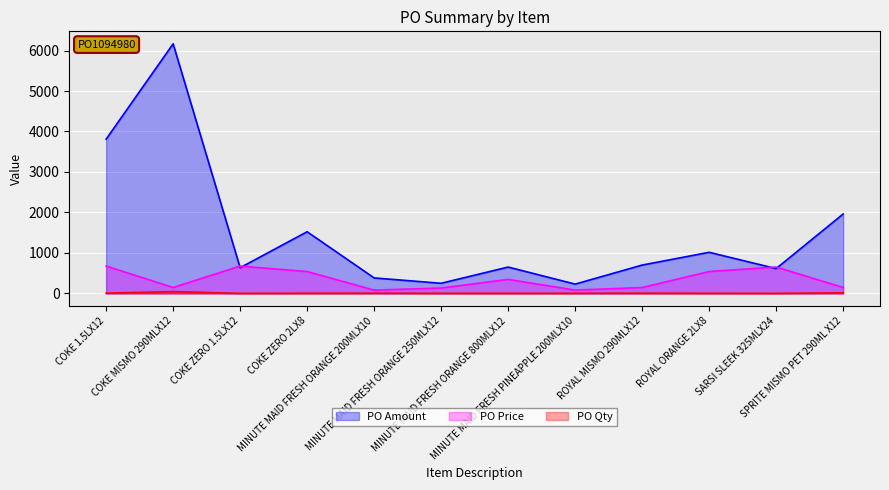

Read the PO Price value at COKE ZERO 1.5LX12.

675.0